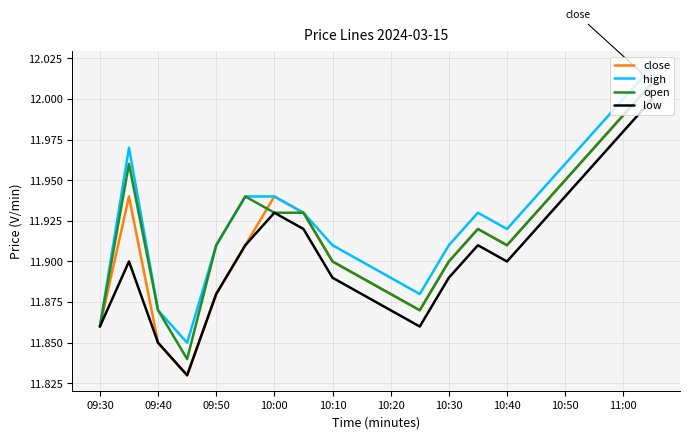

Rank the series by their average value, from highest to lowest.

high, open, close, low